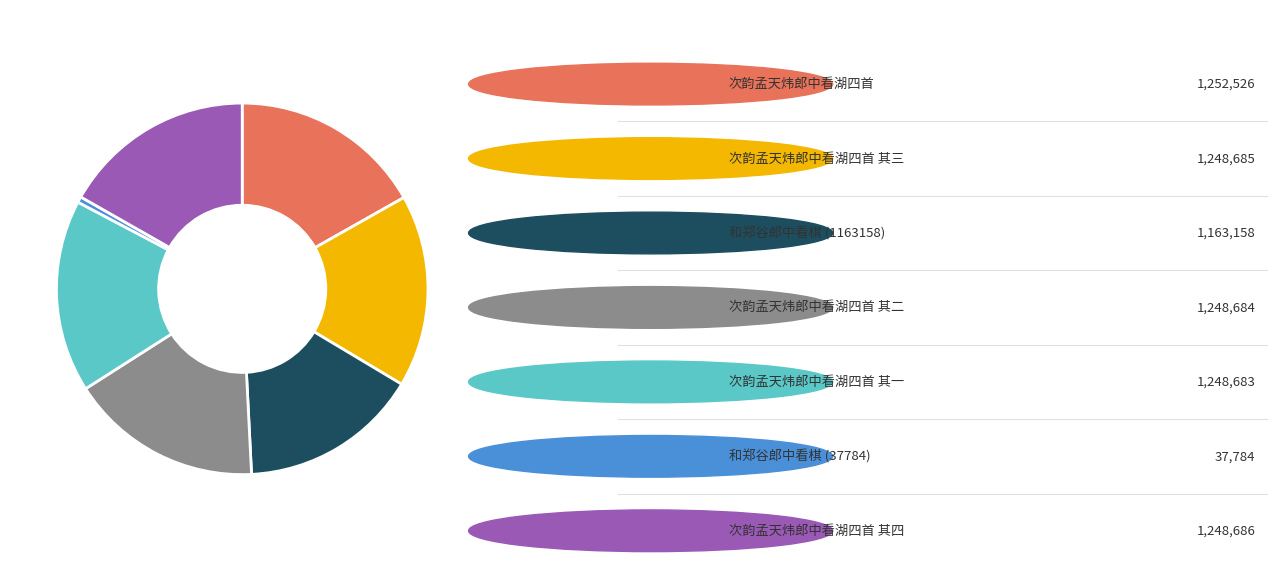

Is there any slice that represents more than half of the pie?

No